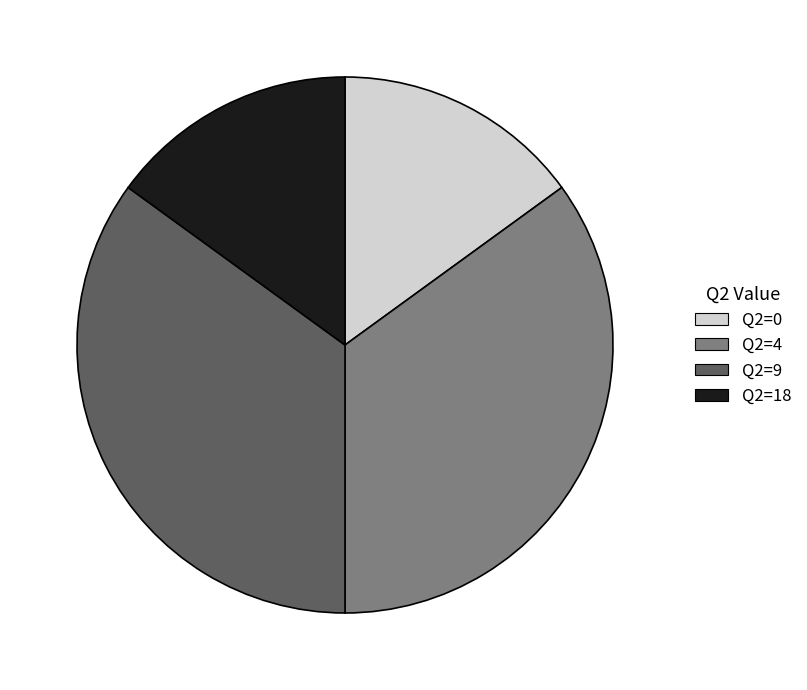

Does any single category account for the majority?

No